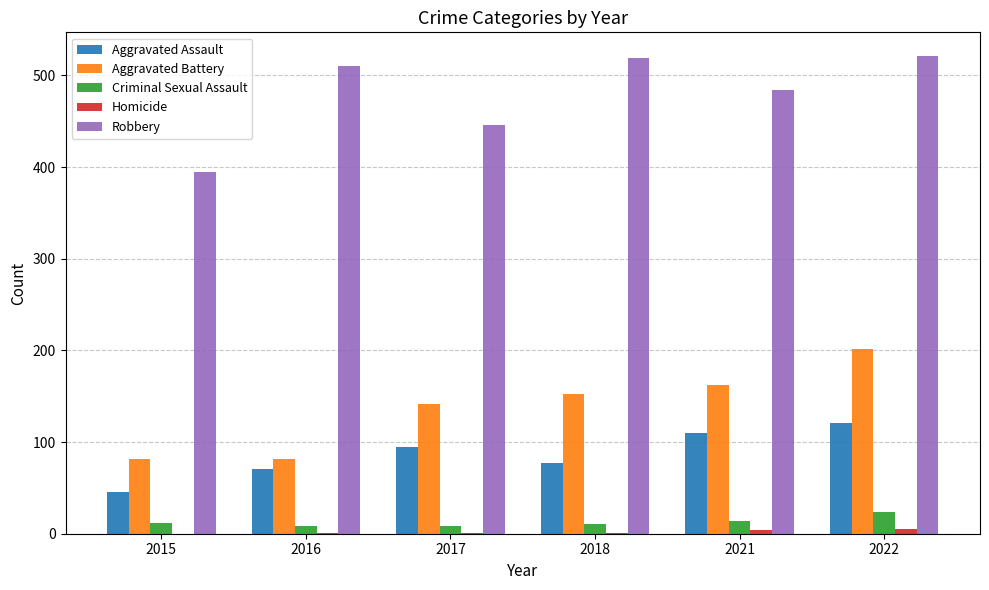

Is the value of Aggravated Battery at 2021 greater than the value of Aggravated Assault at 2022?

Yes